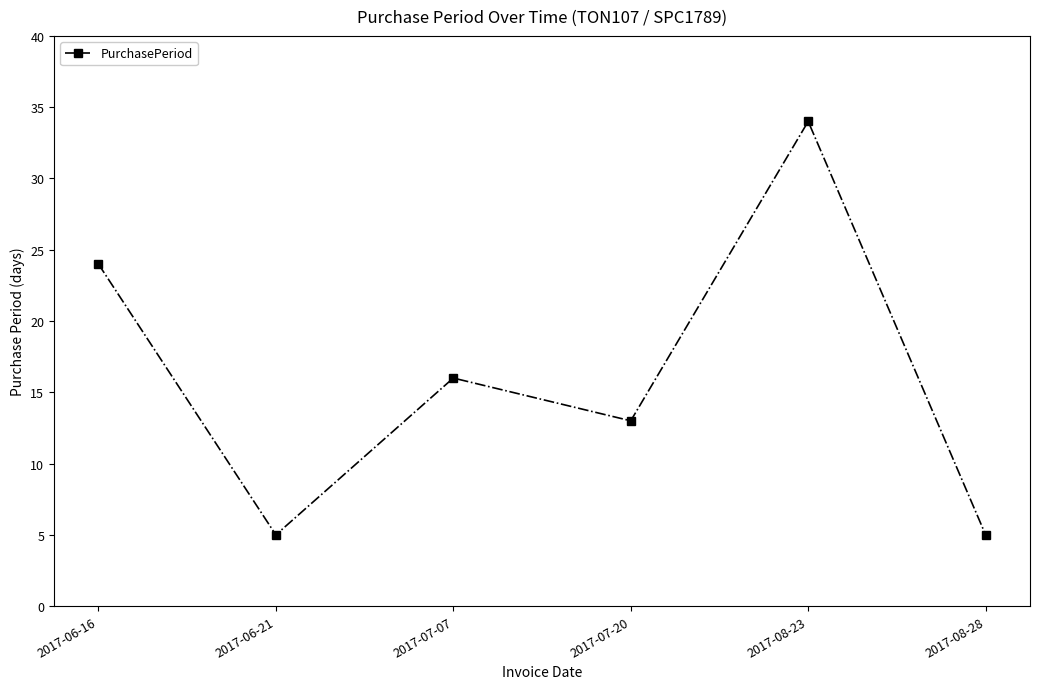

True or false: the data has more than 2 interior local peaks.

False